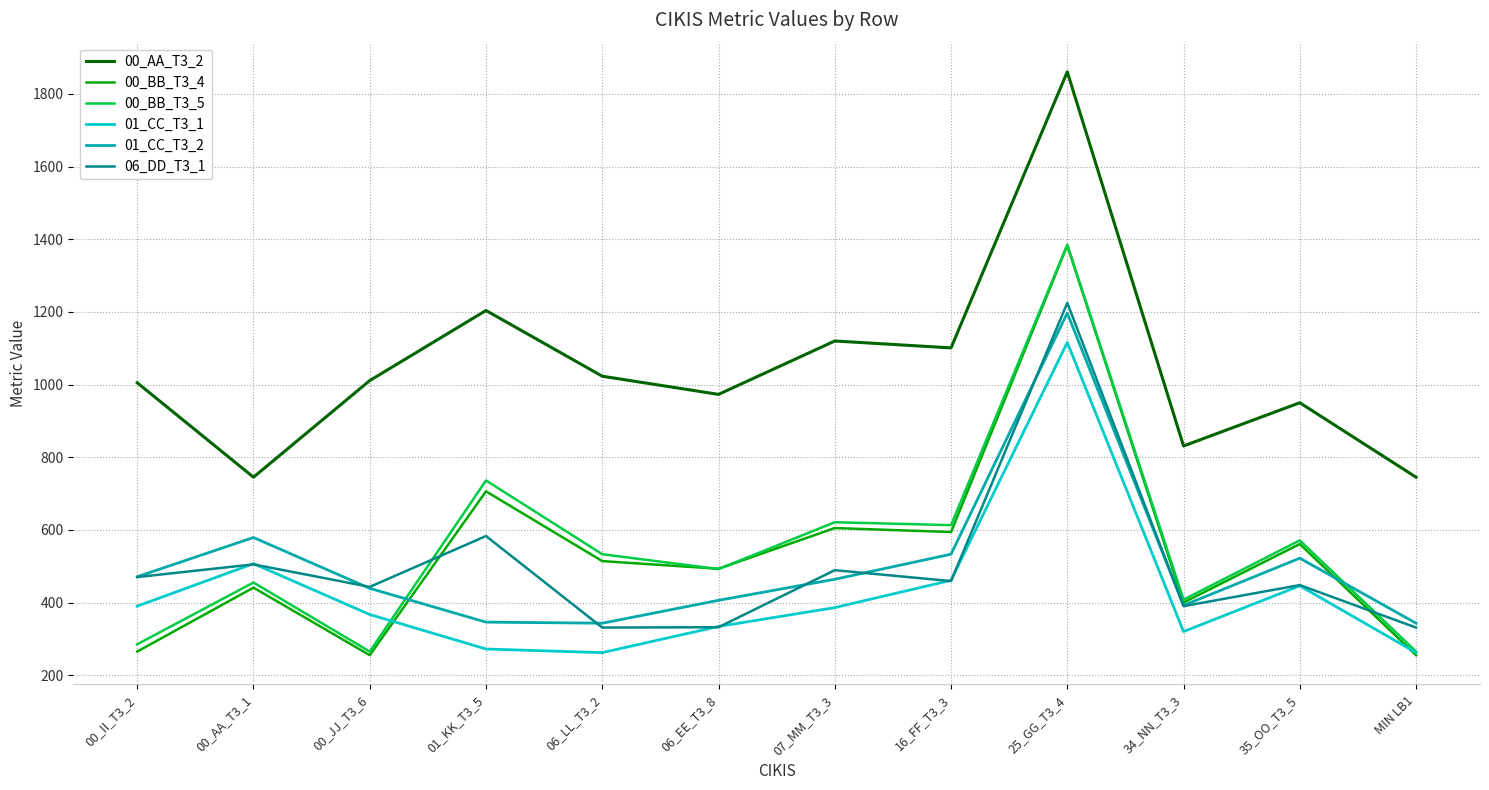

How many values in the 00_AA_T3_2 series are below 1011?

6